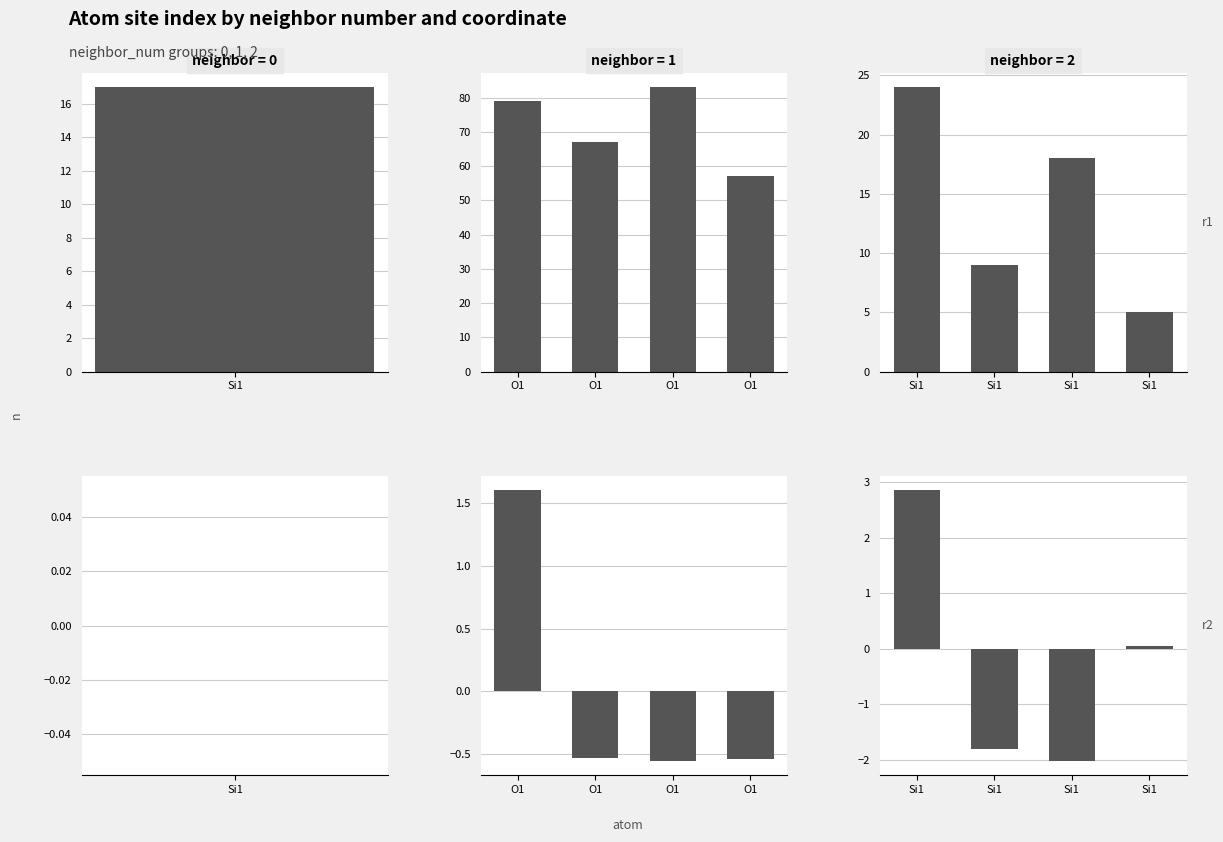

How many groups of bars are there?

4